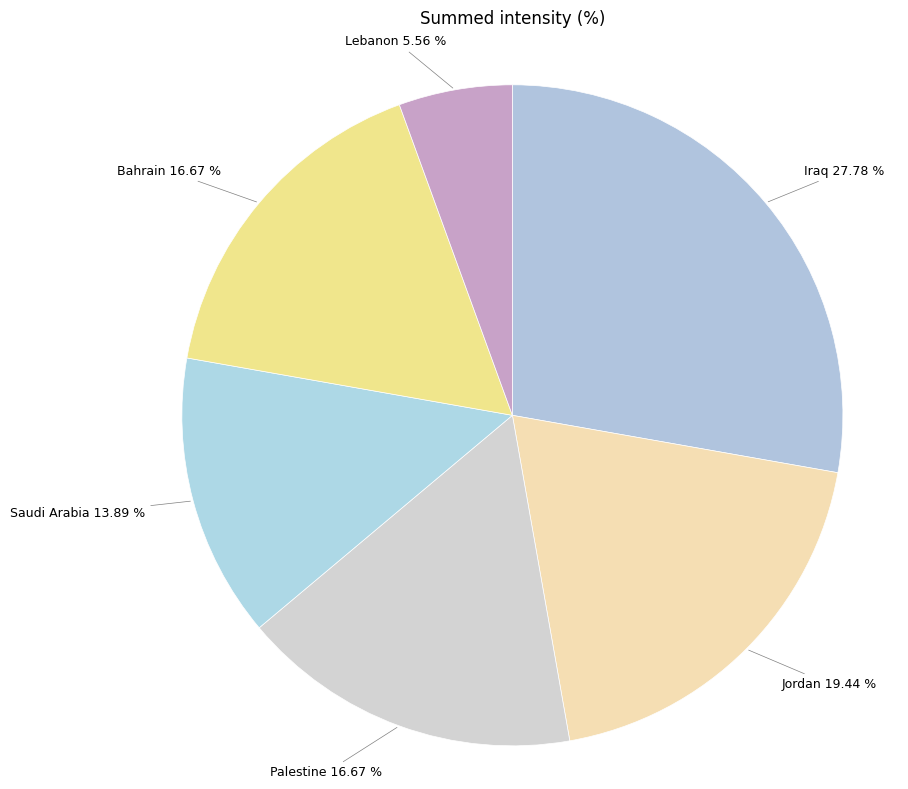

How many segments does this pie chart have?

6